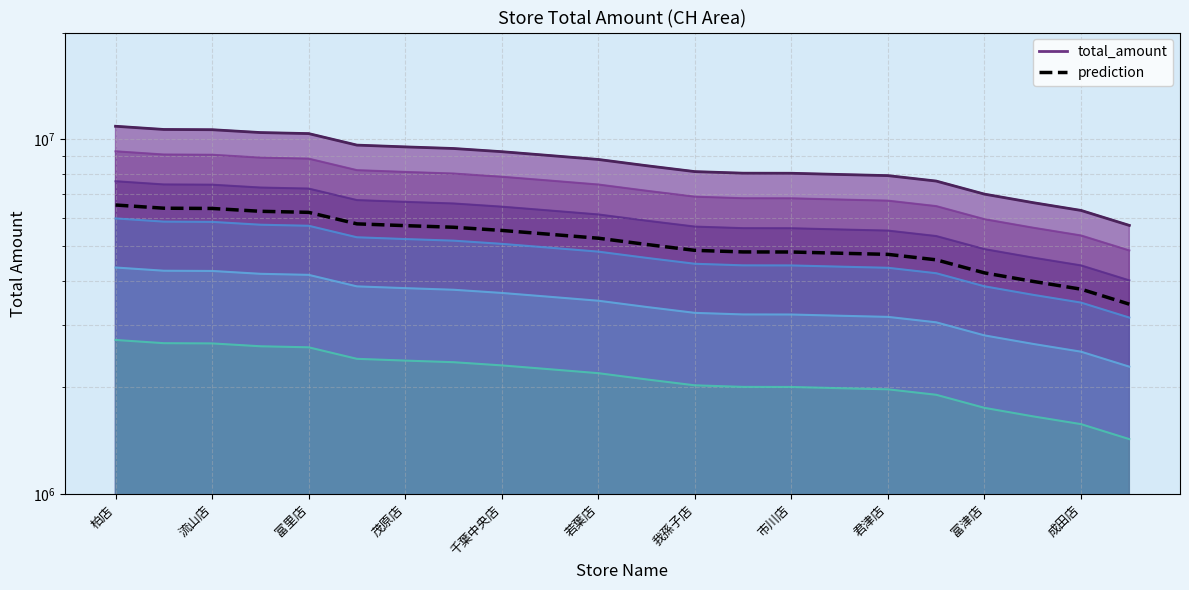

Is it true that the value at 成田店 is 3784380.6?

True